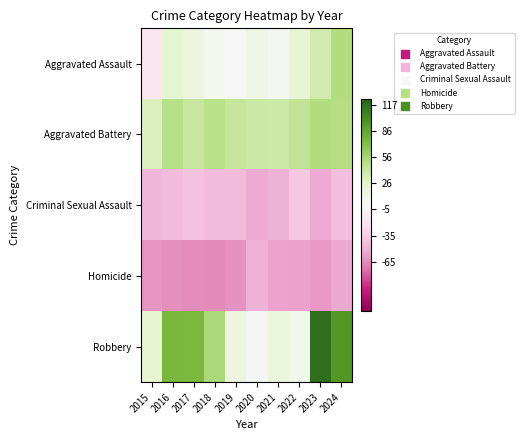

What is the difference between the highest and lowest values at 2021?

94.0